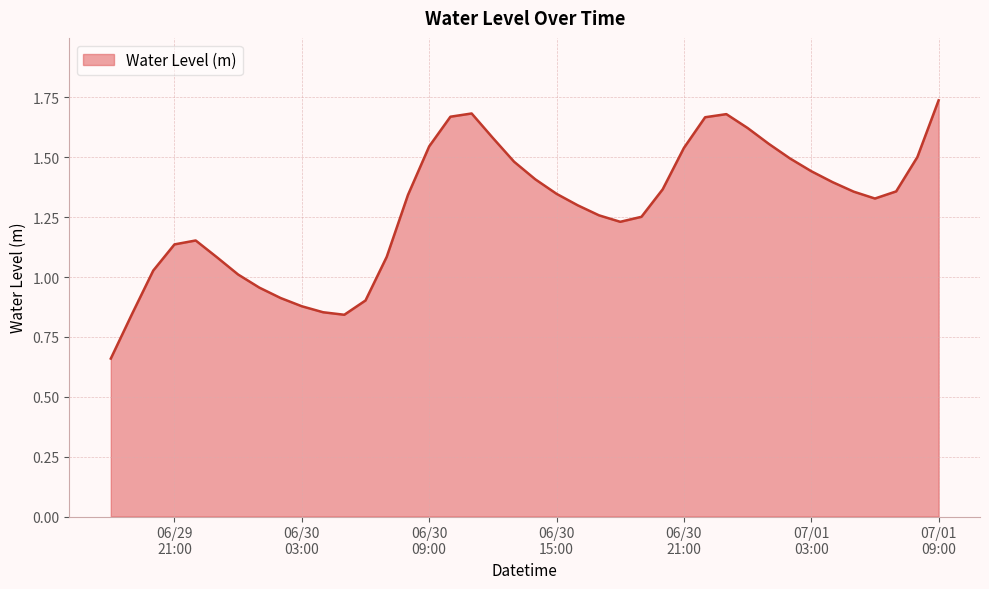

Reading left to right, what are all the values shown in this chart?

0.7	0.8	1.0	1.1	1.2	1.1	1.0	1.0	0.9	0.9	0.9	0.8	0.9	1.1	1.3	1.5	1.7	1.7	1.6	1.5	1.4	1.3	1.3	1.3	1.2	1.3	1.4	1.5	1.7	1.7	1.6	1.6	1.5	1.4	1.4	1.4	1.3	1.4	1.5	1.7